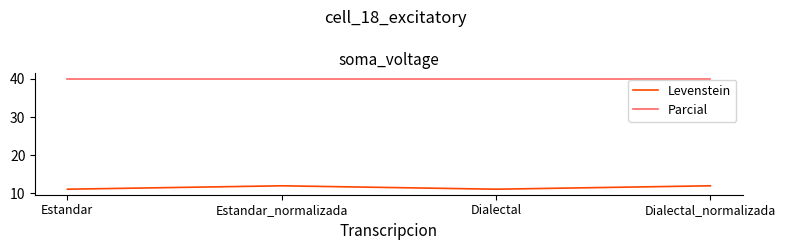

True or false: Parcial has more than 2 interior local peaks.

False